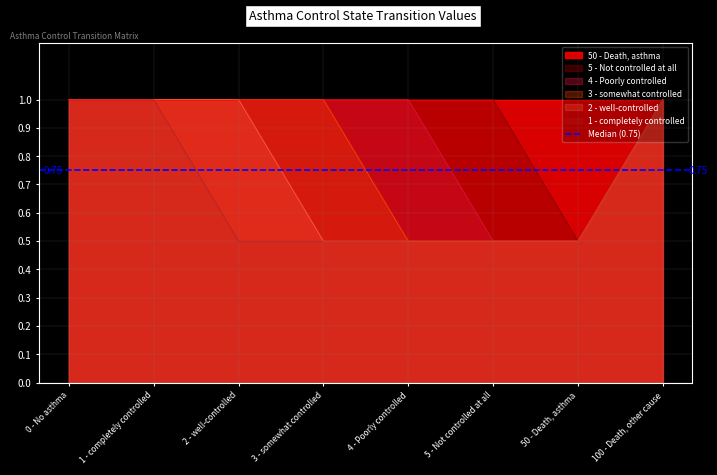

What is the difference between the maximum and minimum values in the 4 - Poorly controlled series?

0.5